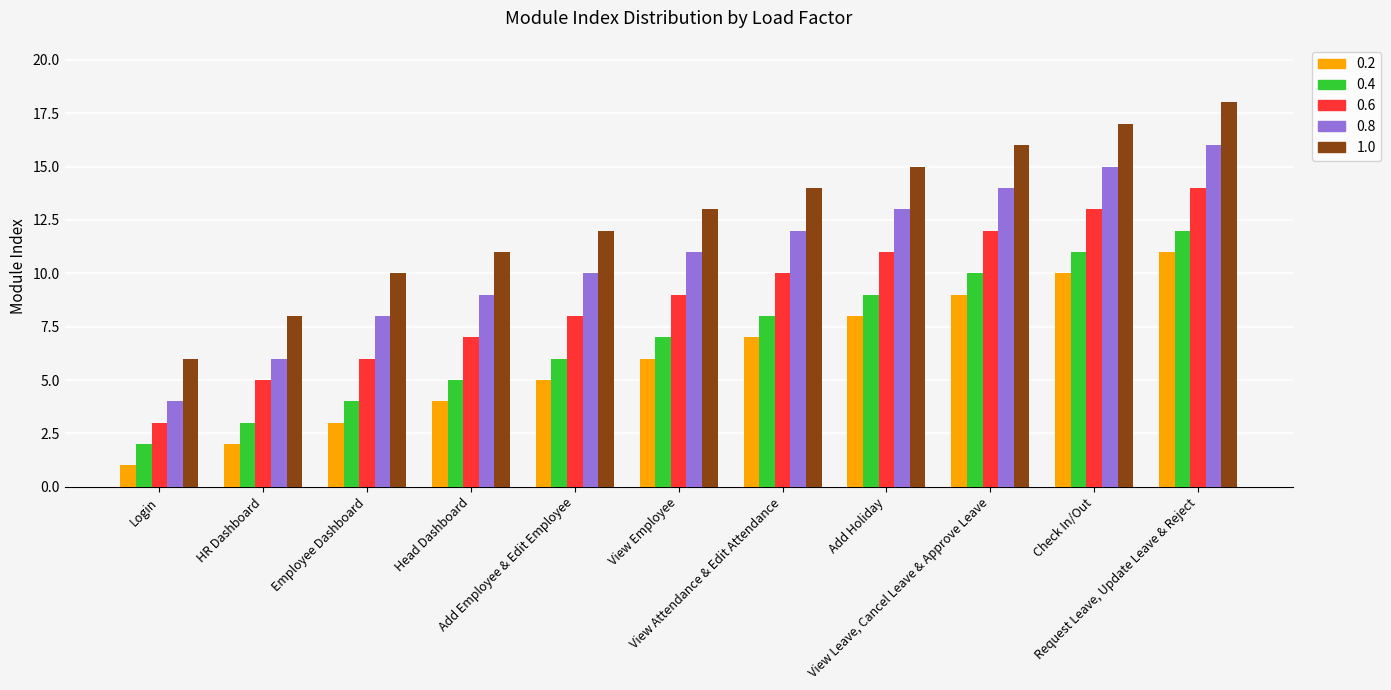

Which category has the highest value across all series?

Request Leave, Update Leave & Reject